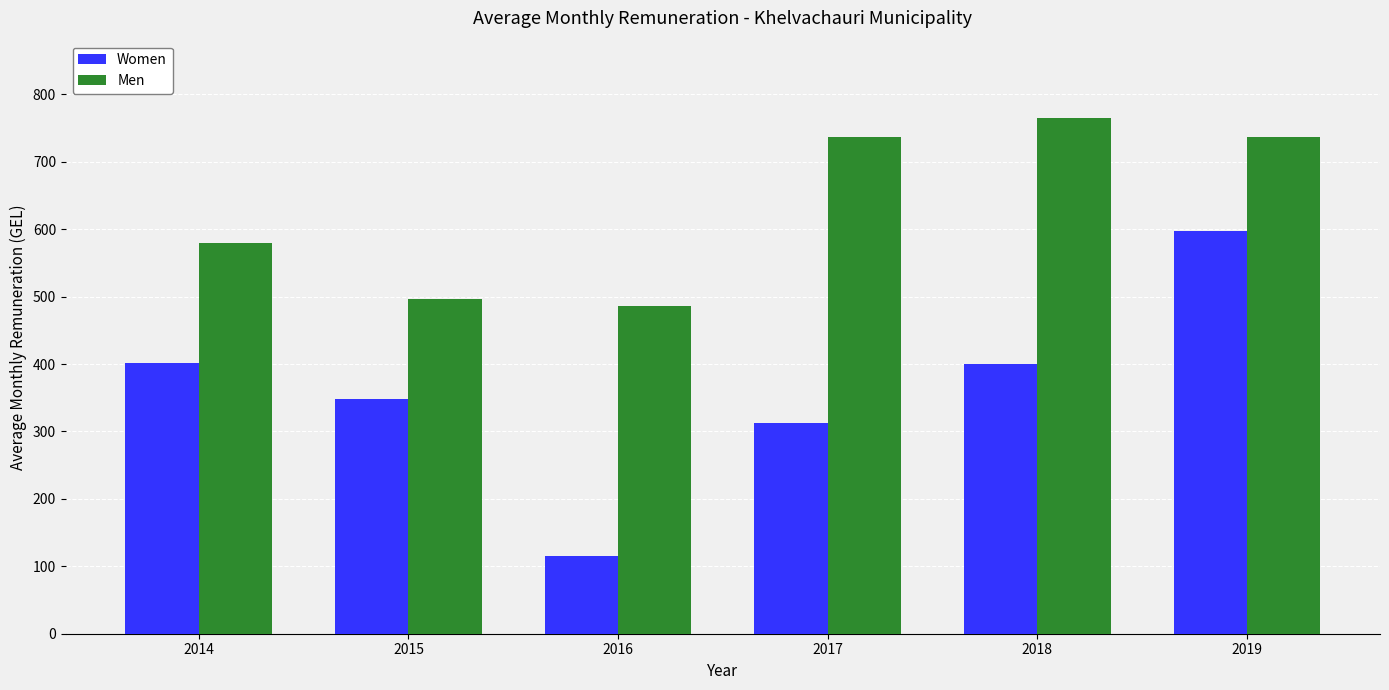

Which category has the highest value across all series?

2018